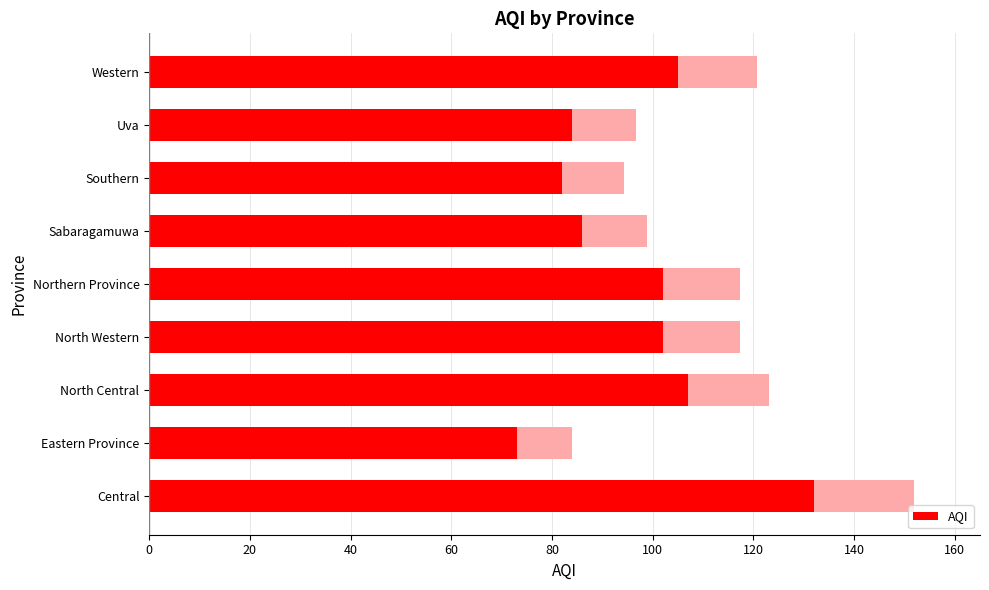

What is the value of the 5th bar from the left?

102